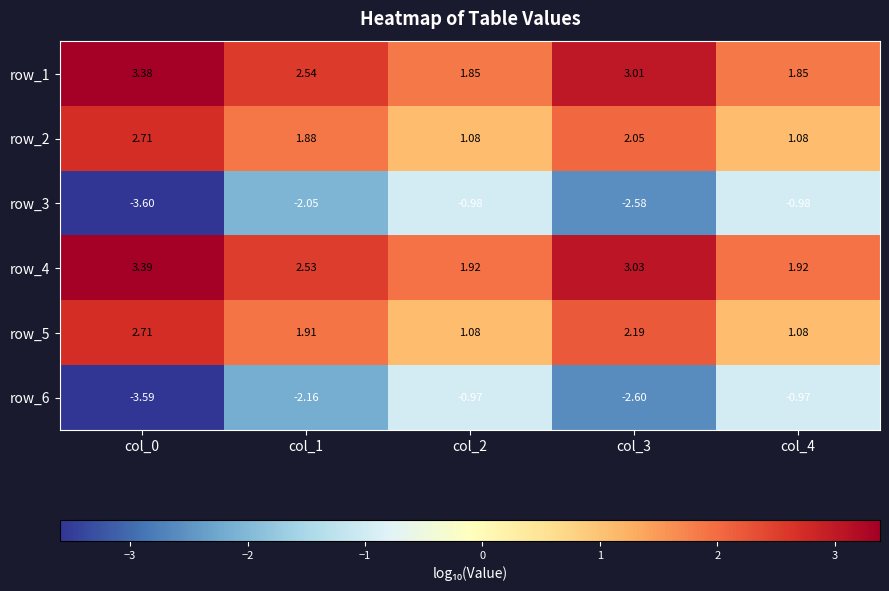

Is the value of row_4 at col_0 greater than the value of row_2 at col_2?

Yes